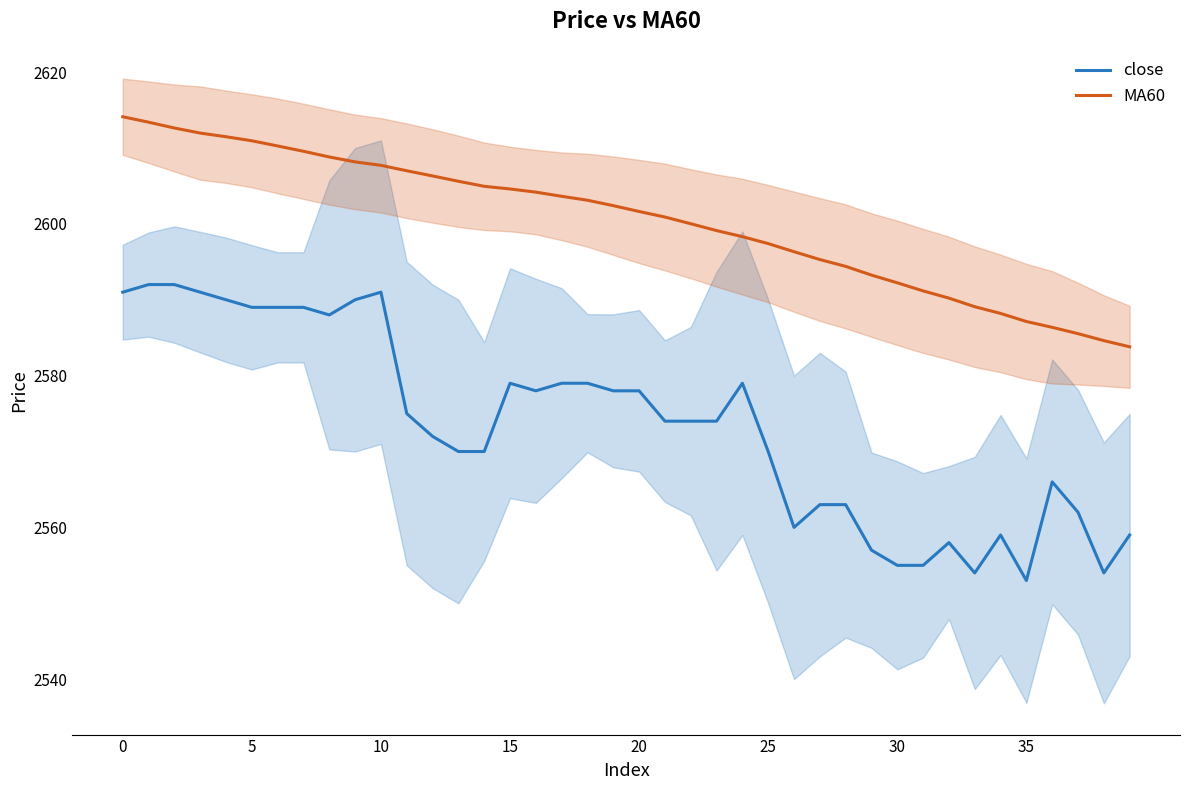

What are all the series names shown in the legend?

close, MA60